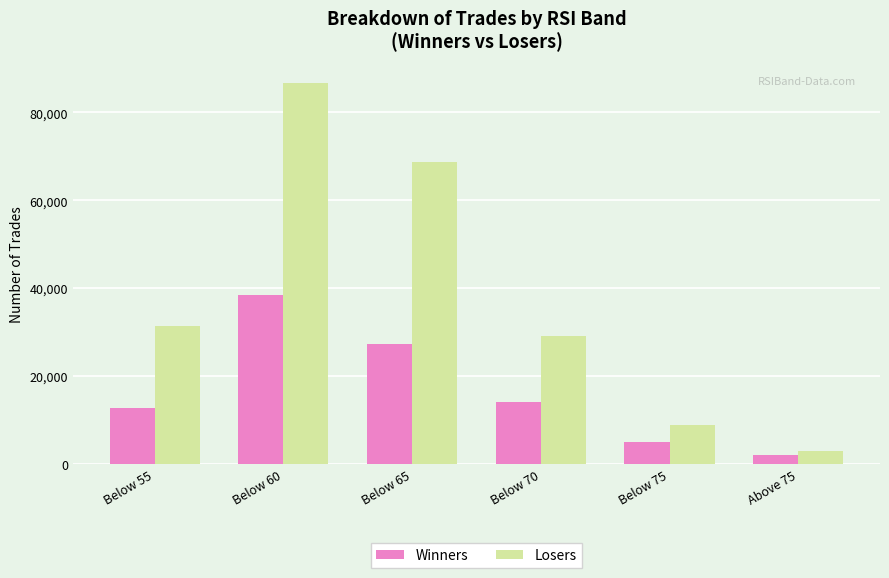

List the labels in order of Winners value, largest first.

Below 60, Below 65, Below 70, Below 55, Below 75, Above 75